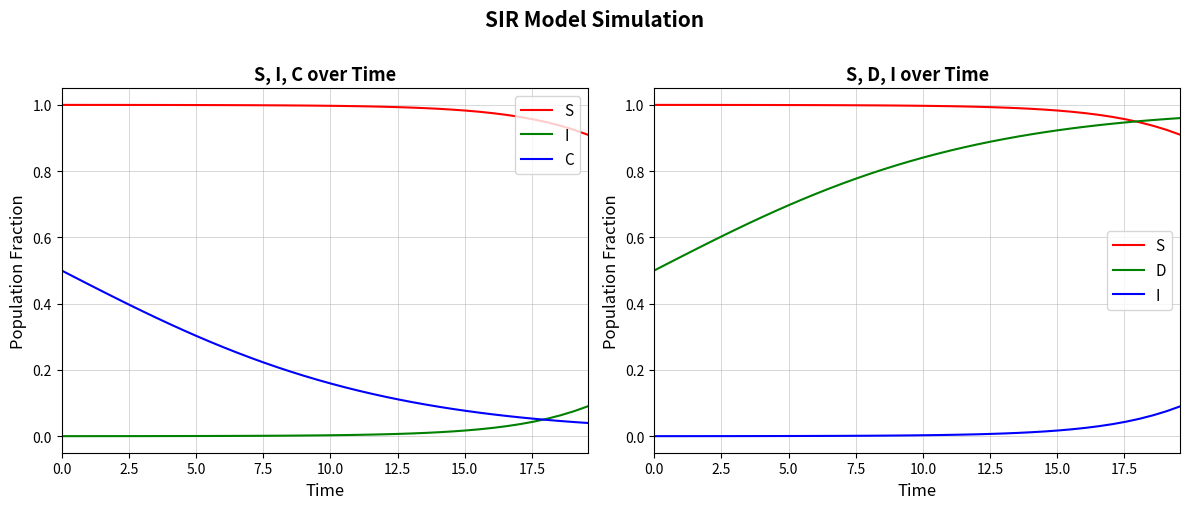

What is the difference between the maximum and second lowest values in the S series?

0.1